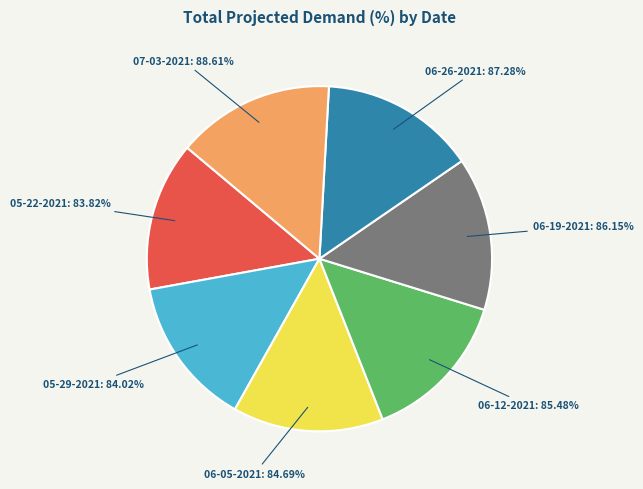

Which has a higher value, 06-19-2021 or 05-29-2021?

06-19-2021